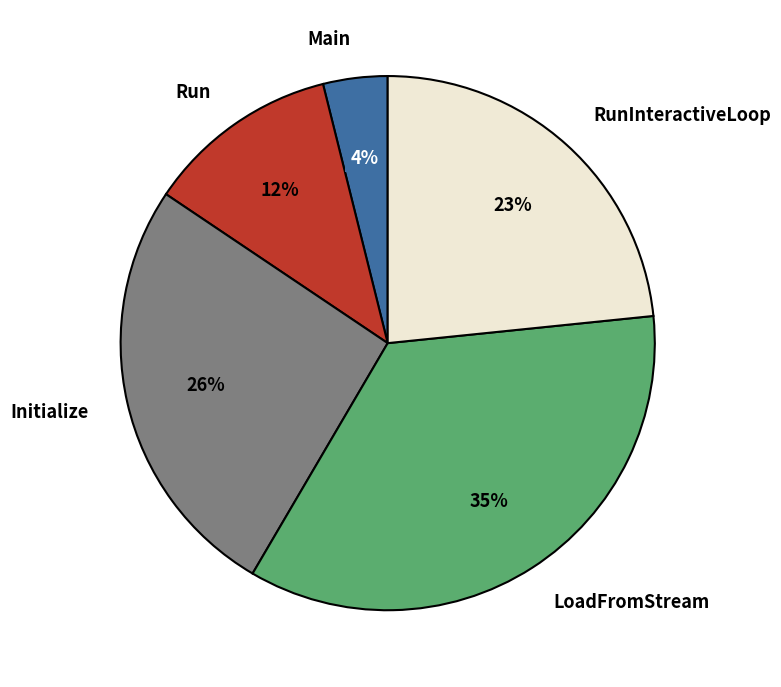

To the nearest percent, what is the average slice percentage?

20%